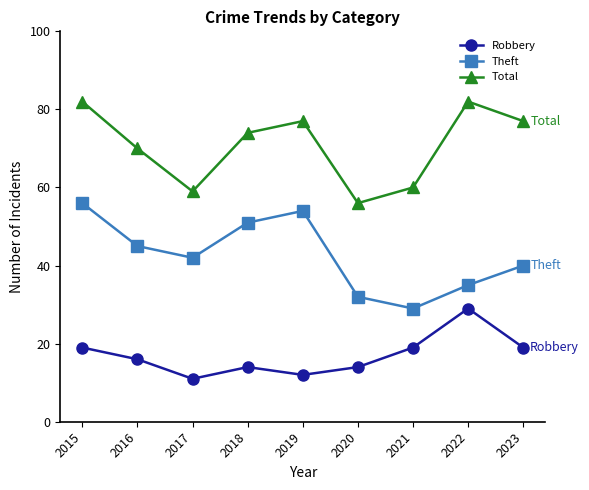

How many categories are shown in the chart?

9